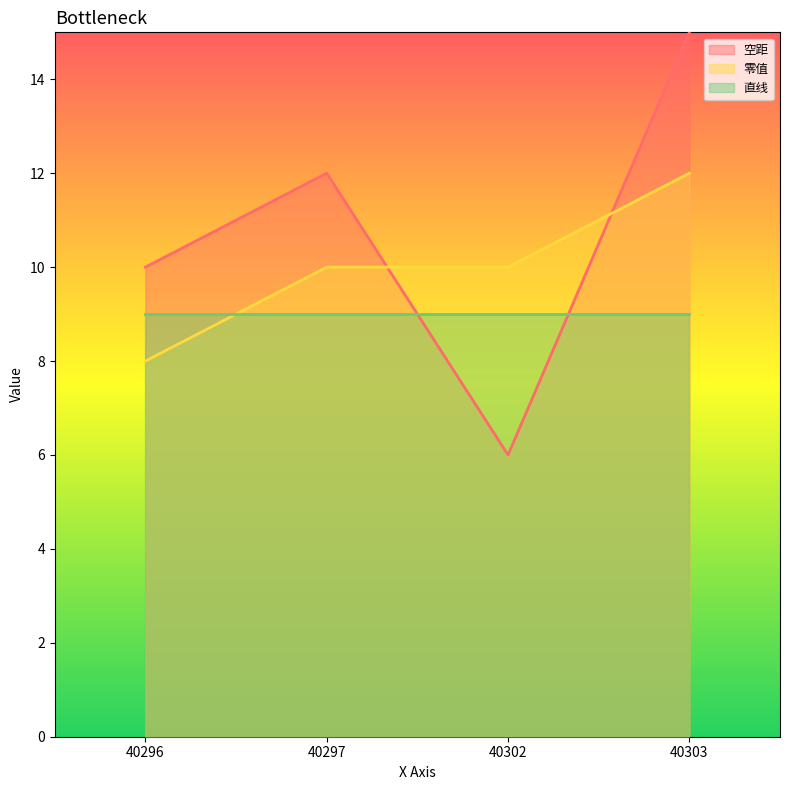

How many lines are shown in the chart?

3